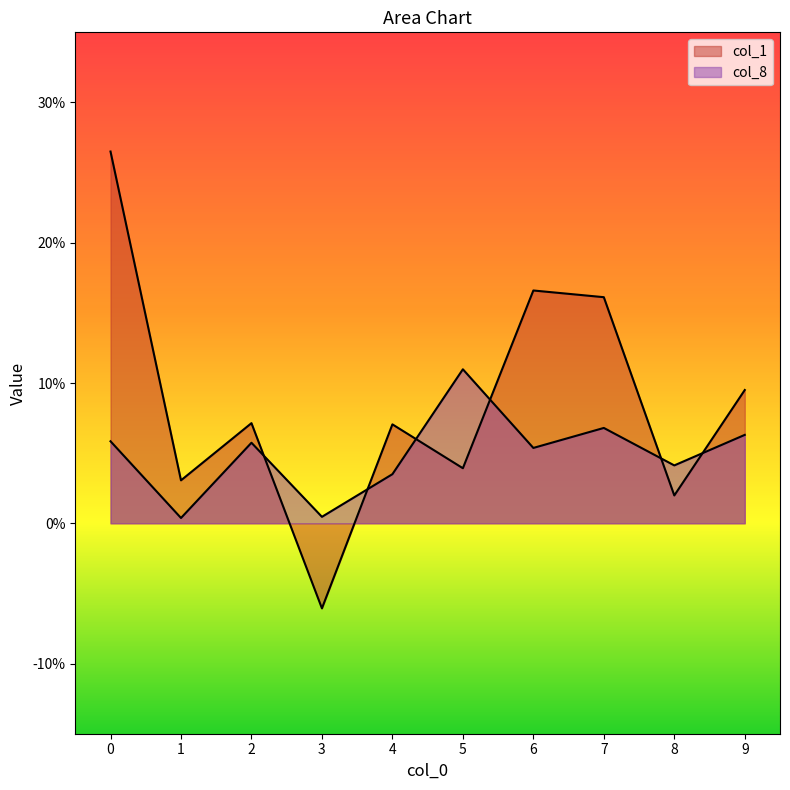

How many lines are shown in the chart?

2